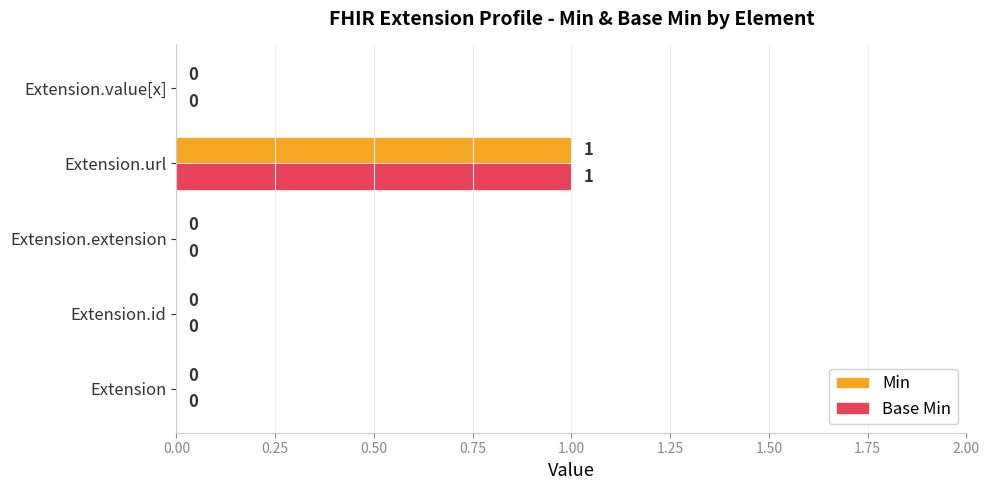

How many data points does each series have?

5